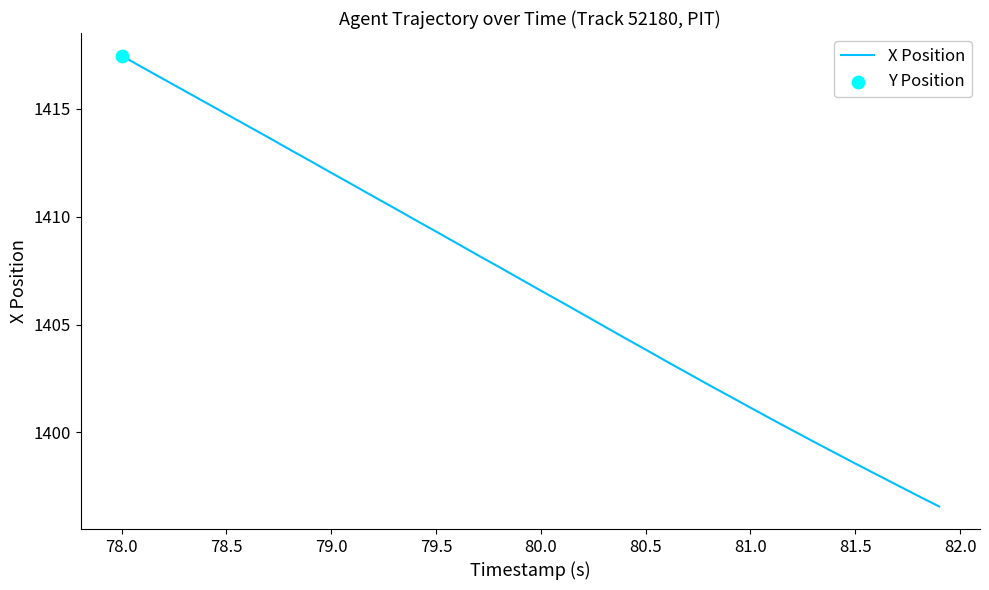

What is the difference between the maximum and minimum values?

20.9